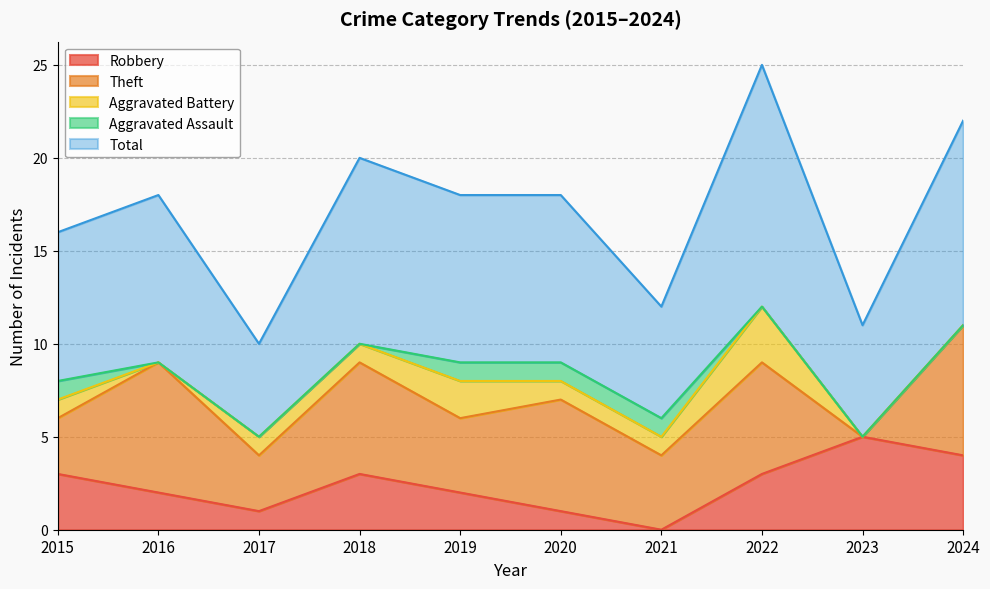

At which category is the sum across all series the highest?

2022